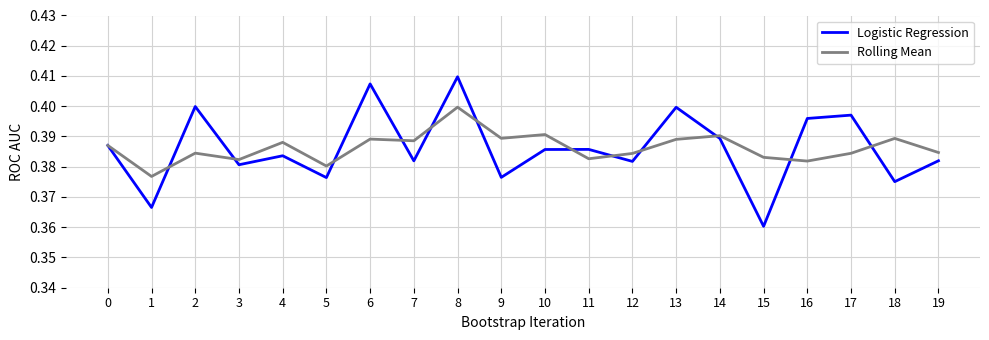

Count the number of categories in the chart.

20